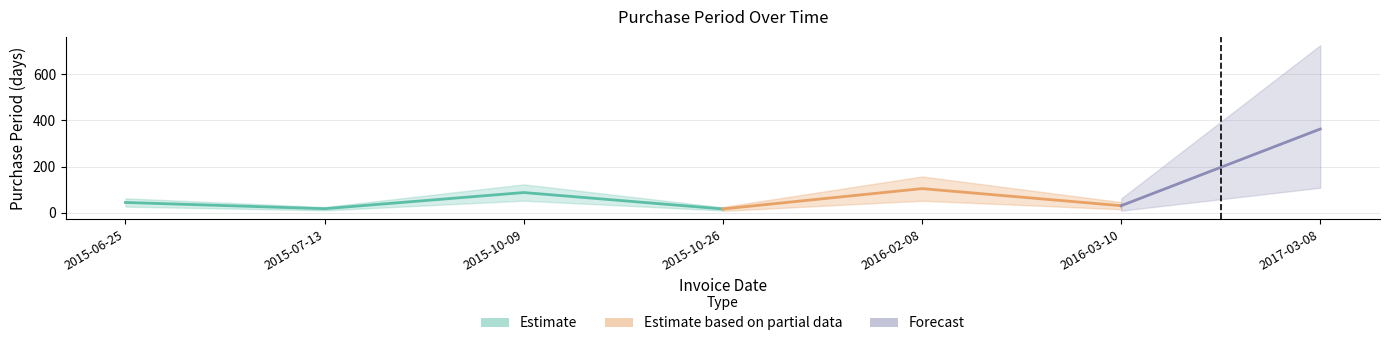

What is the difference between the second highest and minimum values?

88